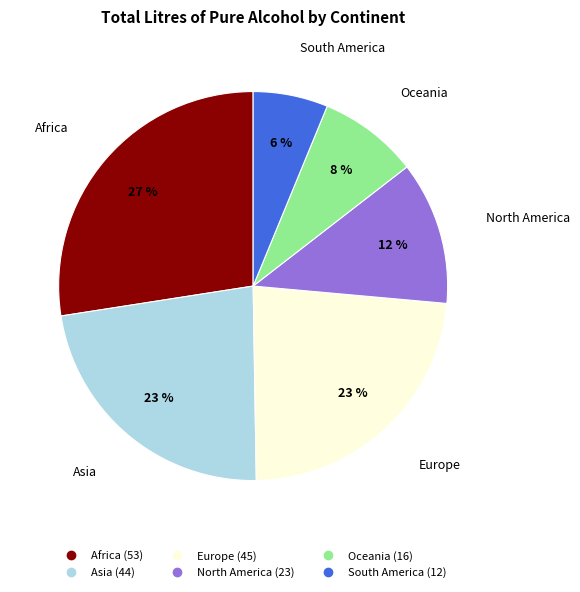

Is it true that Oceania is 19% of the pie?

False